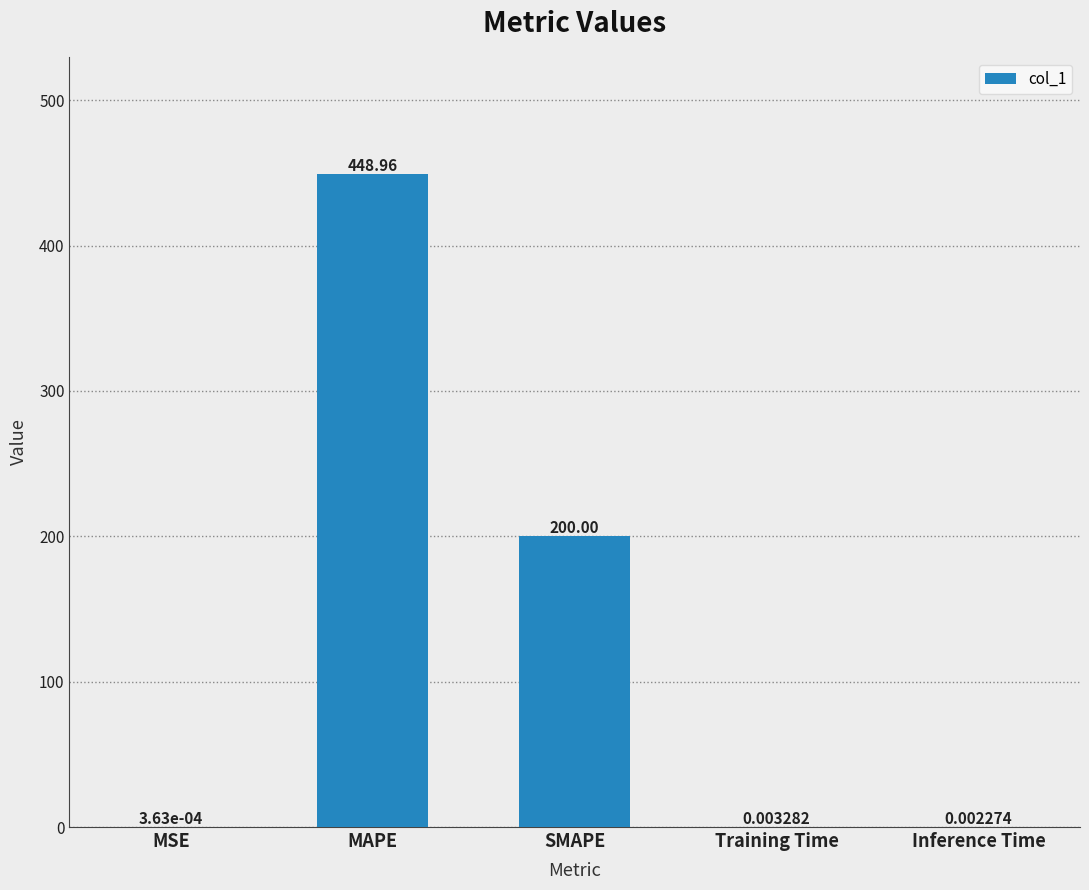

Which category has the highest value across all series?

MAPE